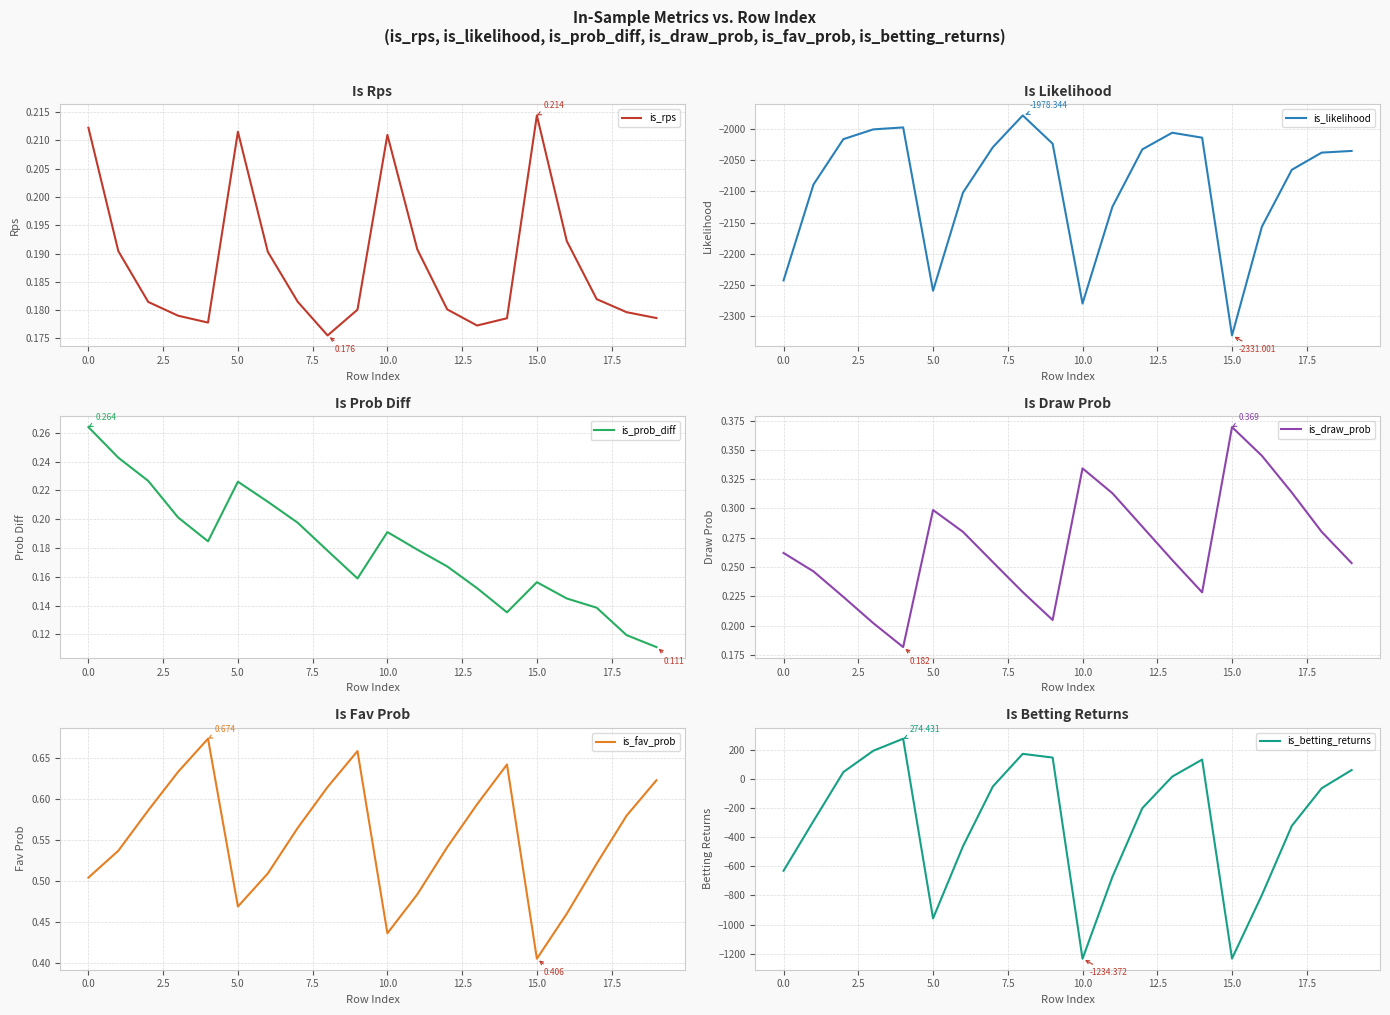

Which has a higher value, 17 or 16?

16